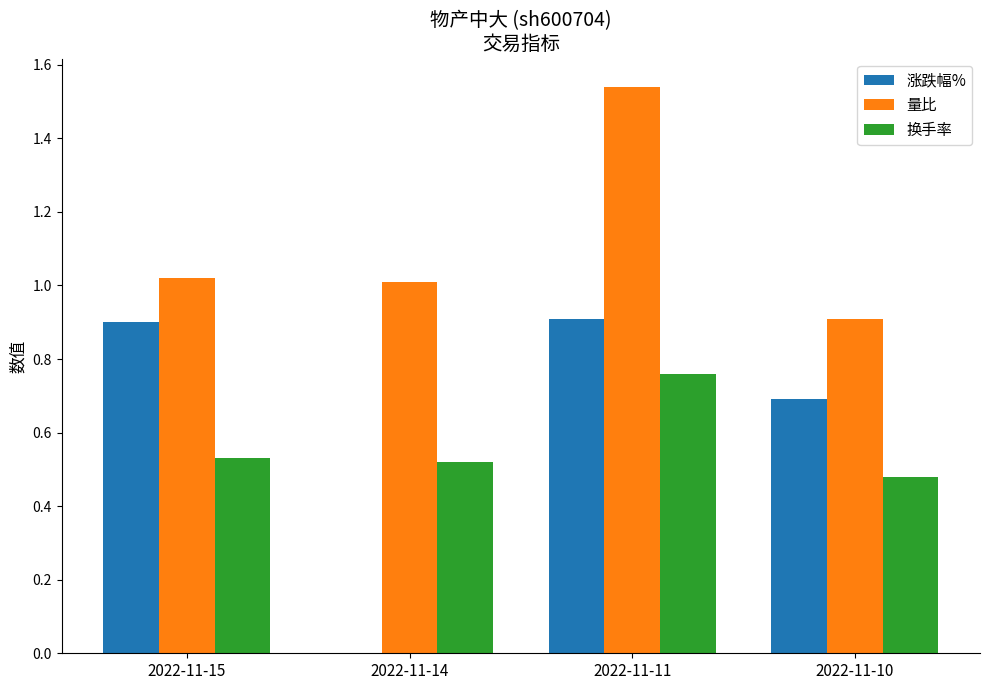

The value of 换手率 at 2022-11-10 is 0.1. True or false?

False